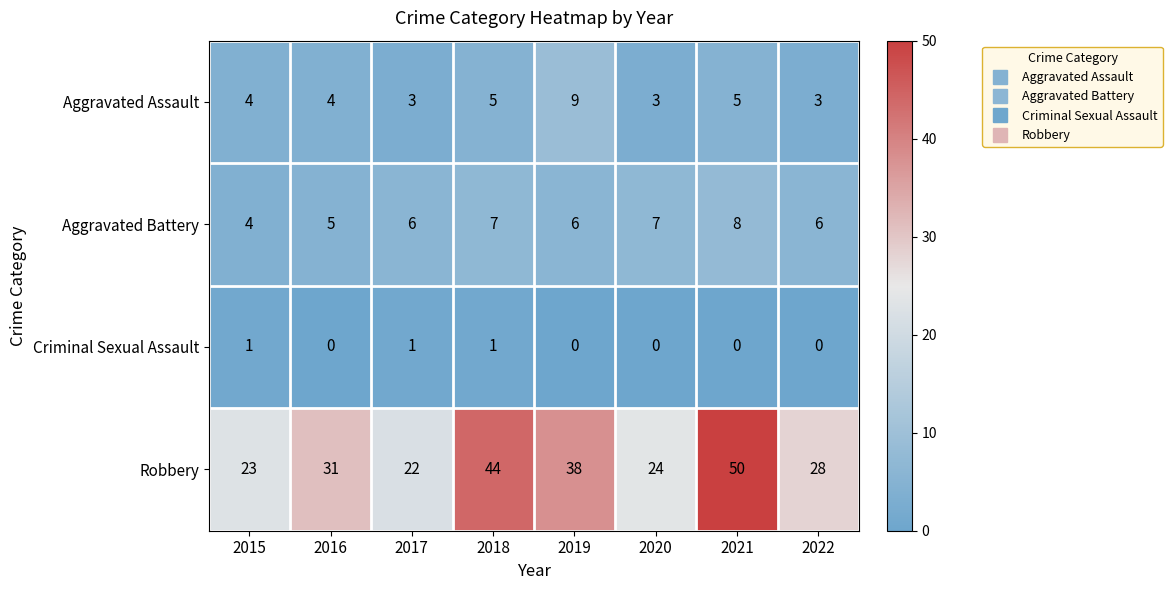

Count the Criminal Sexual Assault values in the range 0 to 1.

8